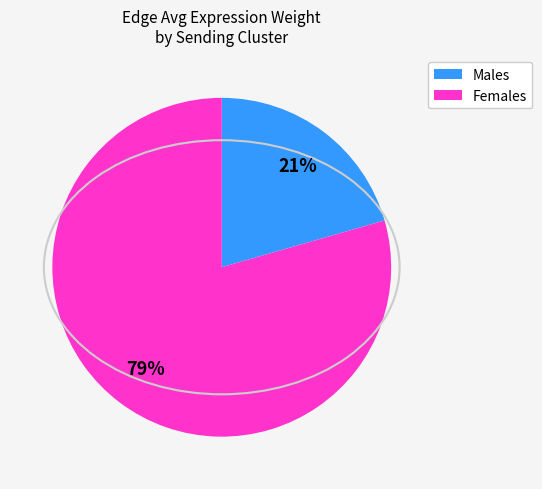

To the nearest percent, what is the average slice percentage?

50%